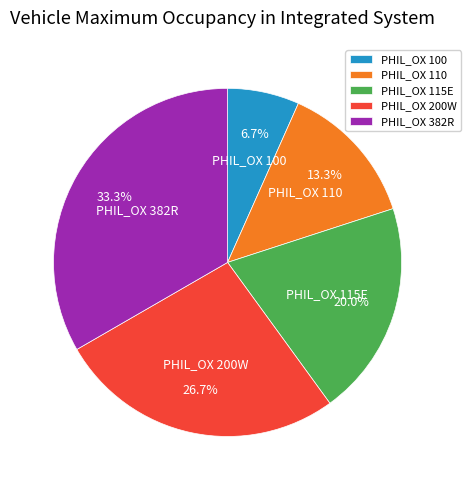

To the nearest percent, what is the difference between the PHIL_OX 110 and PHIL_OX 200W slice percentages?

13%